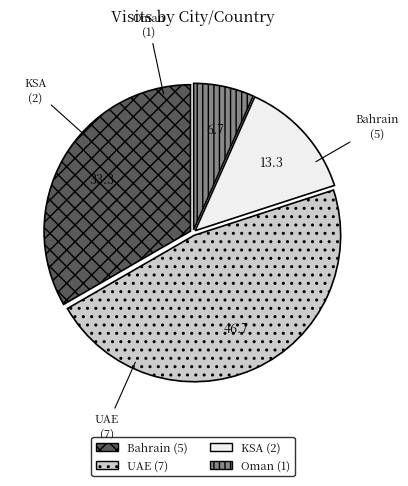

Is it true that Oman is 15% of the pie?

False